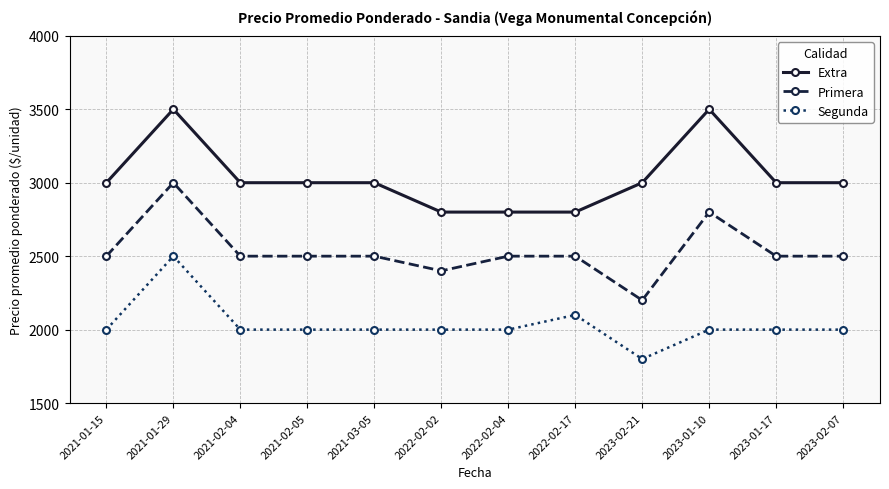

Which series has the largest range (max minus min)?

Primera